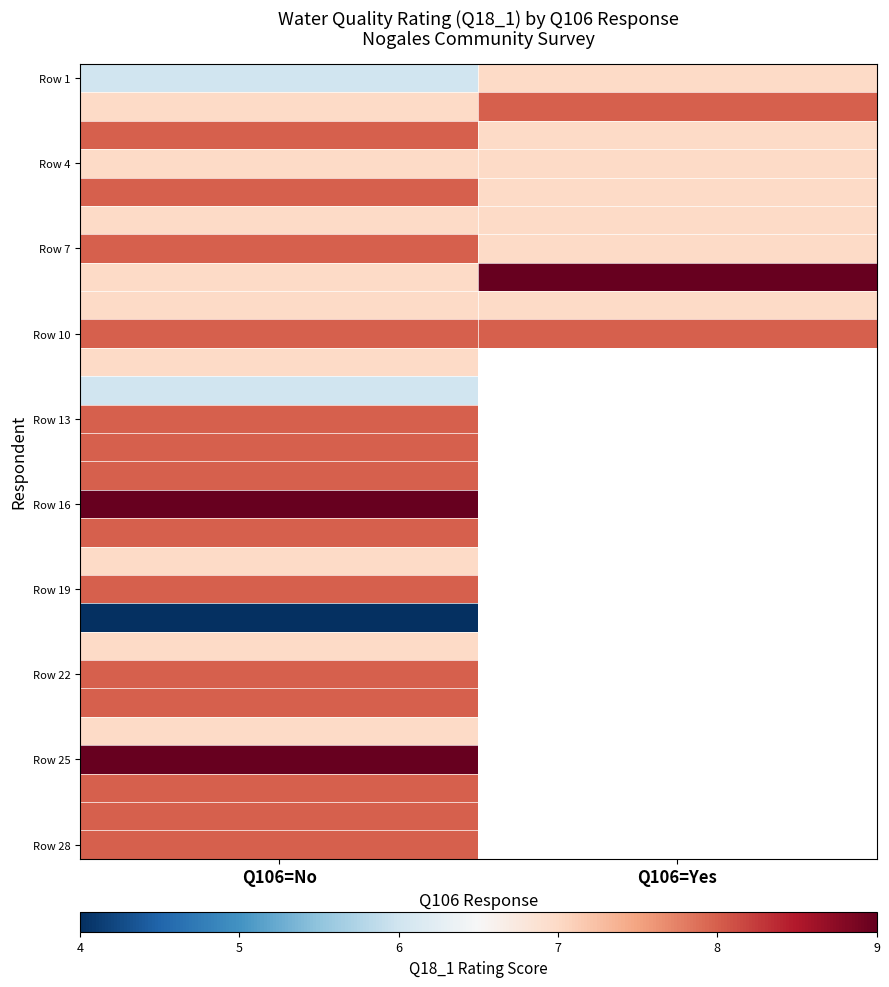

The Row 7 series shows 3.2 at Q106=No. True or false?

False